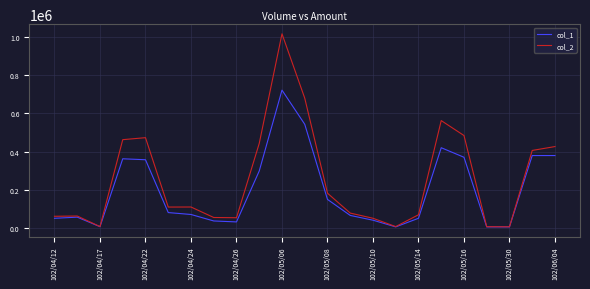

What is the maximum value shown in the chart?

1017240